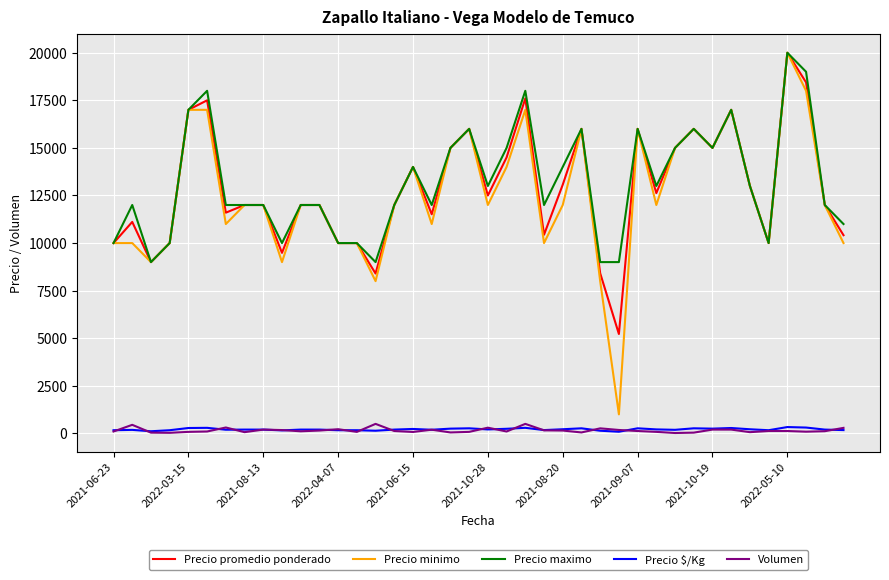

Which series has the widest spread of values?

Precio minimo